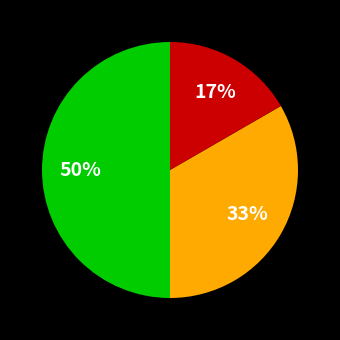

How many slices are in this pie chart?

3